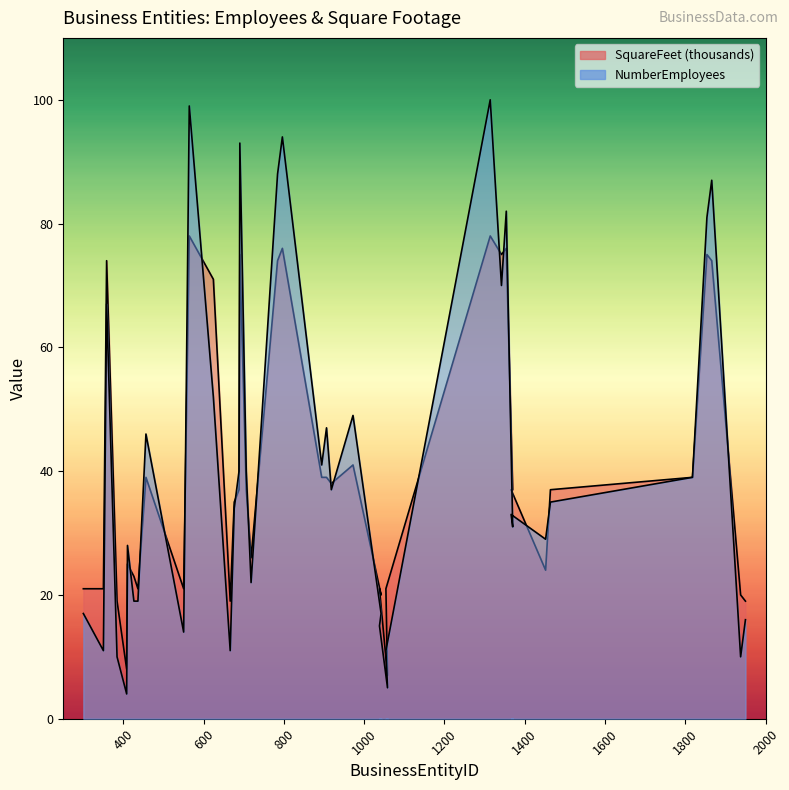

What is the value of the SquareFeet point at the 26th from the left?

21